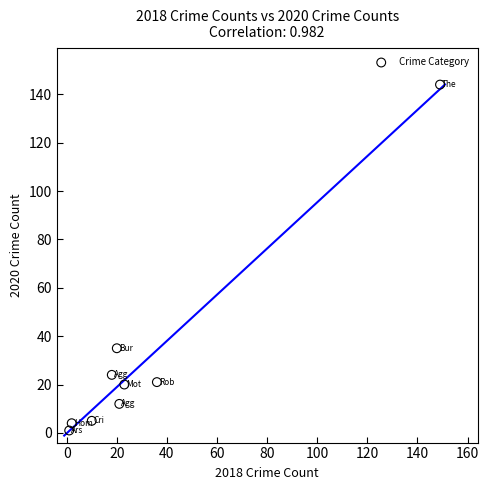

What Y value in the scatter plot is closest to 72?

35